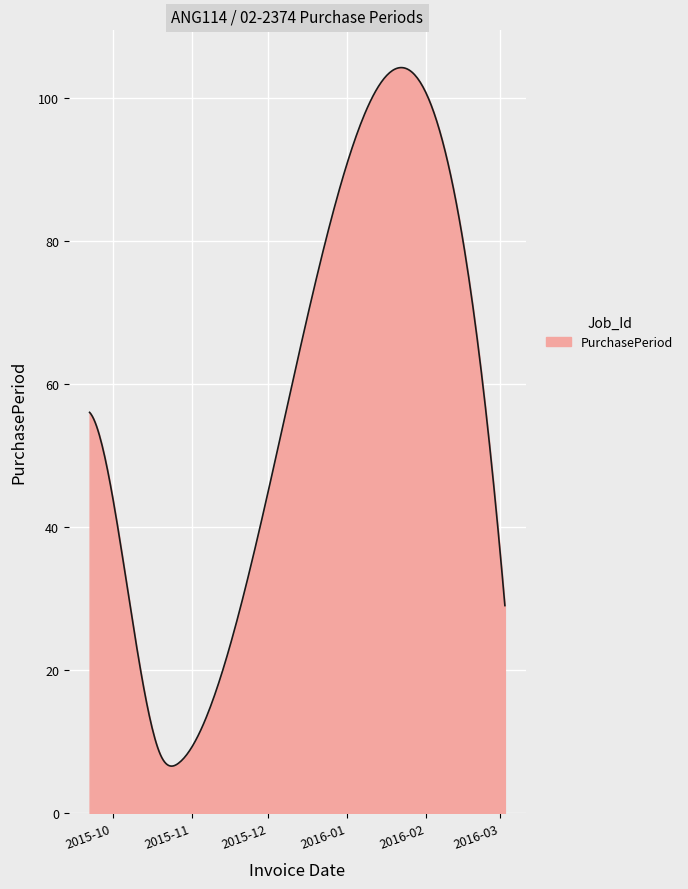

What is the minimum value shown in the chart?

6.6